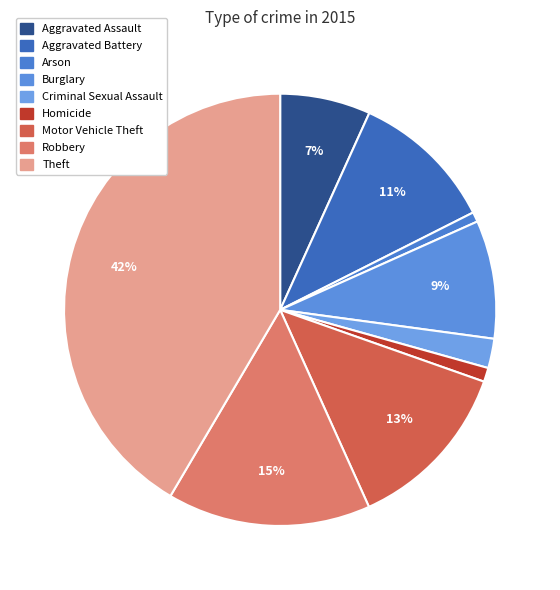

Does Criminal Sexual Assault represent more than half of the total?

No